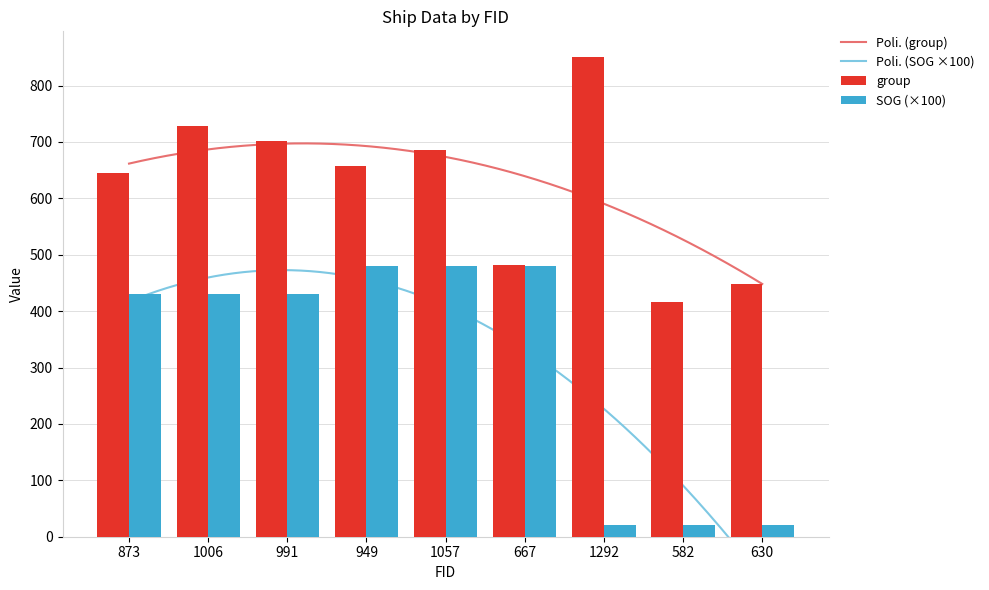

What is the approximate value of group at 949, to the nearest 5?

660